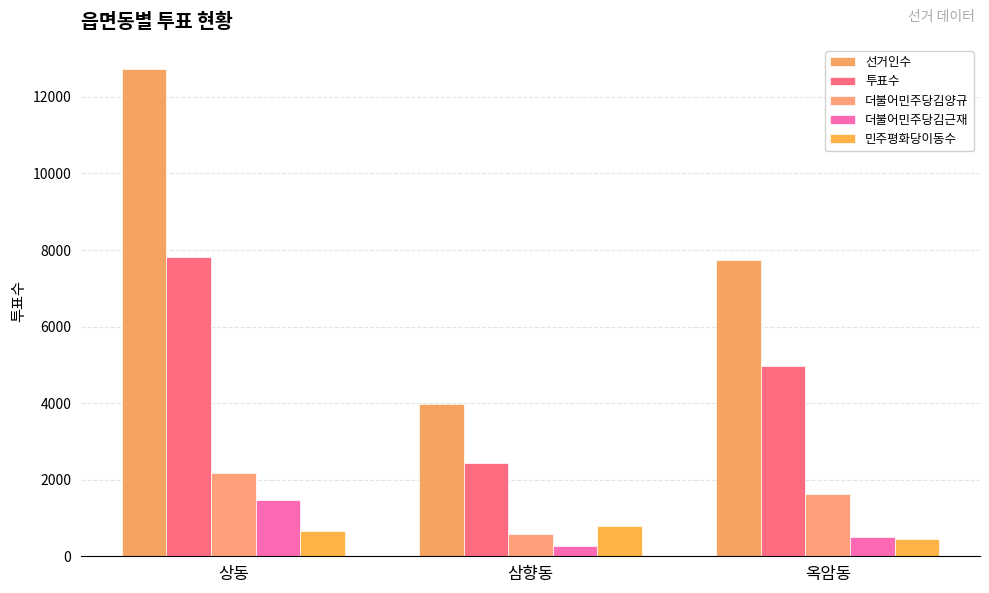

The value of 더불어민주당김근재 at 상동 is 1466. True or false?

True